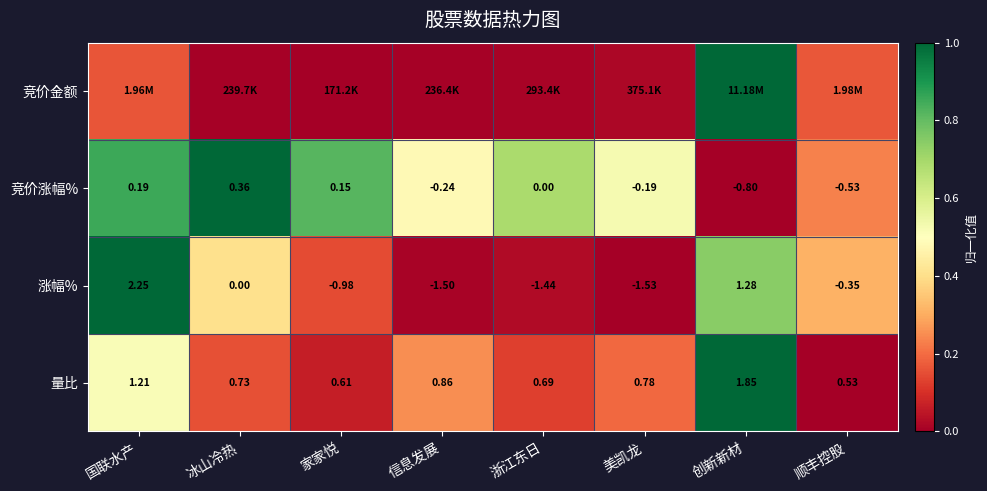

Rank the categories by 涨幅% value from lowest to highest.

美凯龙, 信息发展, 浙江东日, 家家悦, 顺丰控股, 冰山冷热, 创新新材, 国联水产